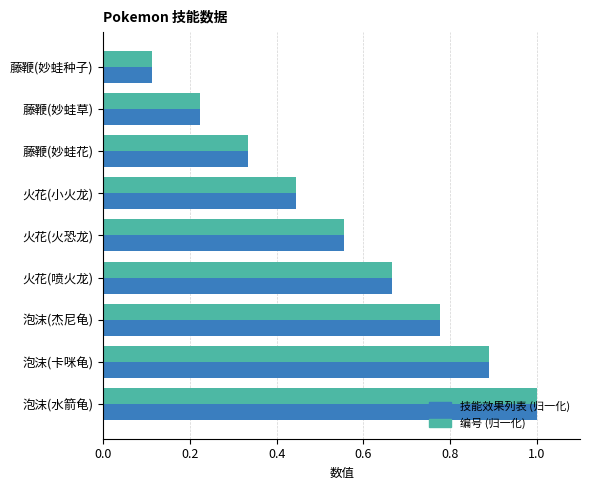

Between 火花(喷火龙) and 泡沫(卡咪龟), which series saw the biggest shift?

编号 (归一化)